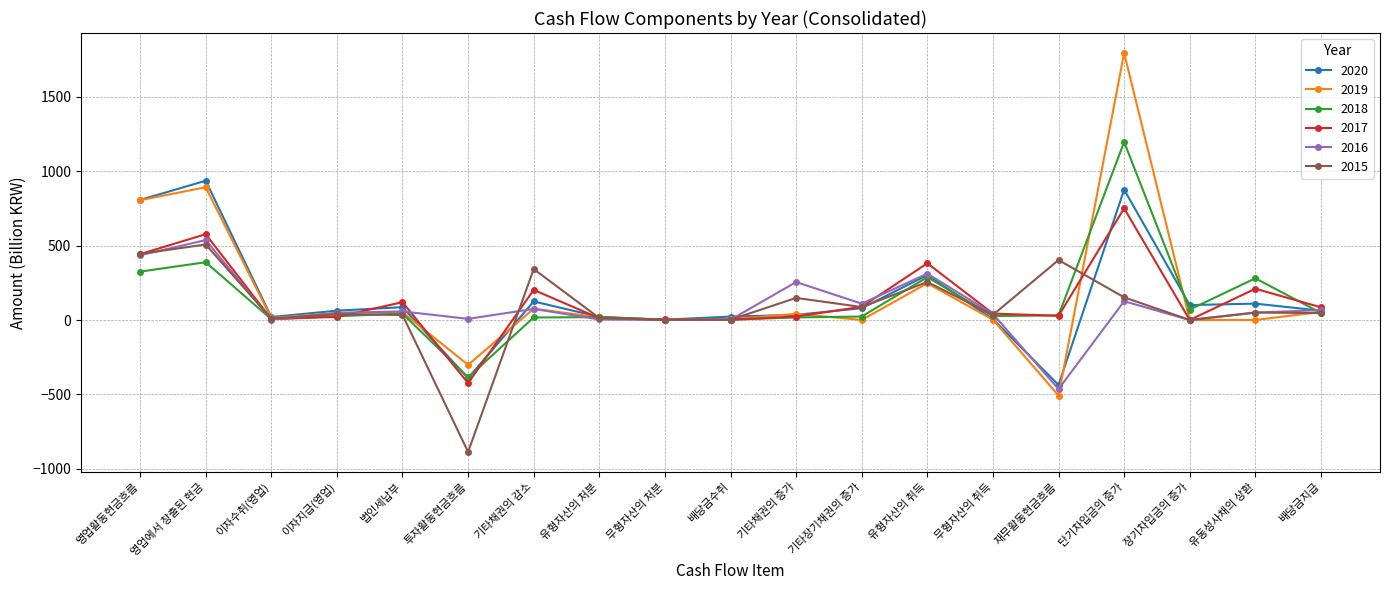

Is it true that 2018 equals 280.0 at 유동성사채의 상환?

True